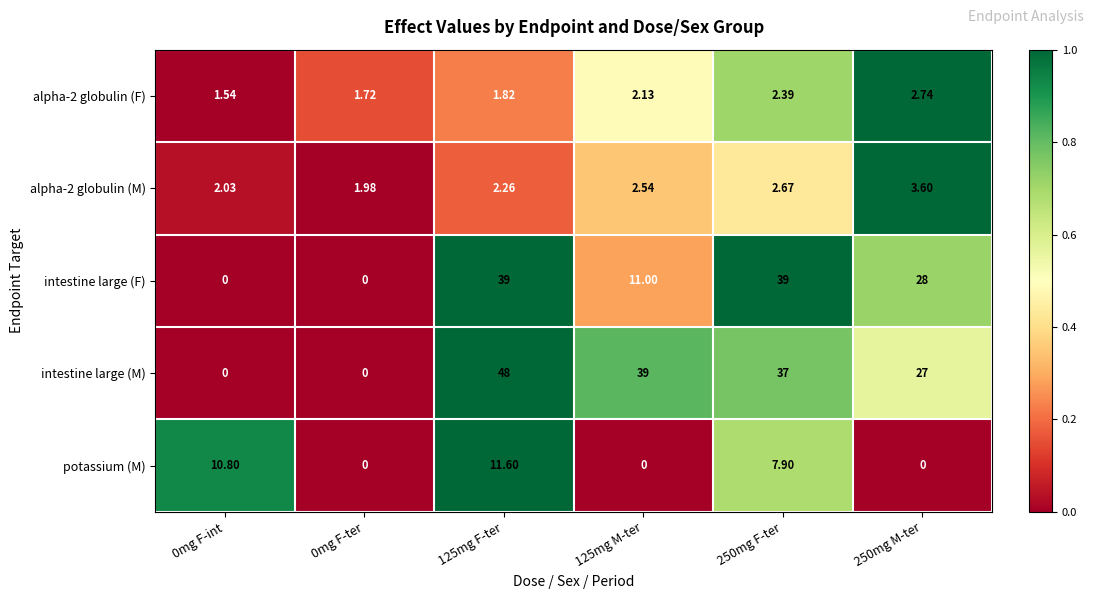

Which series has the largest total across all categories?

intestine large (M)